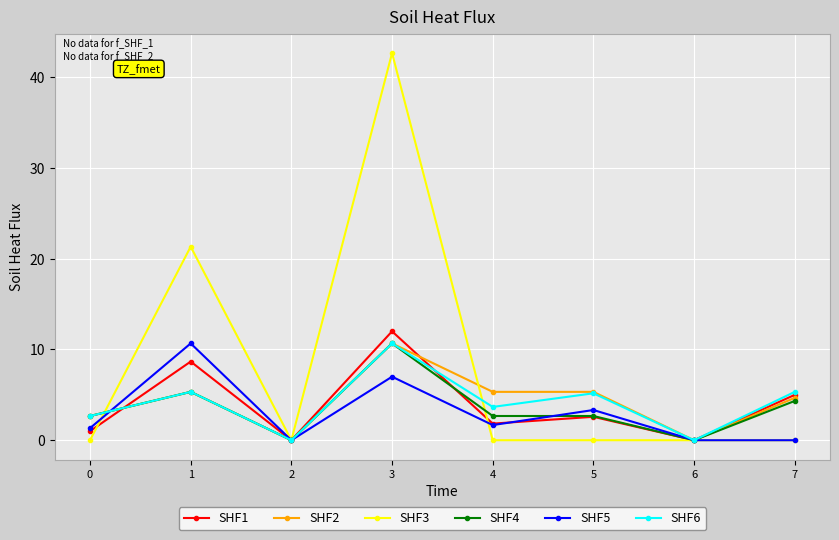

Does the chart have visible grid lines?

Yes